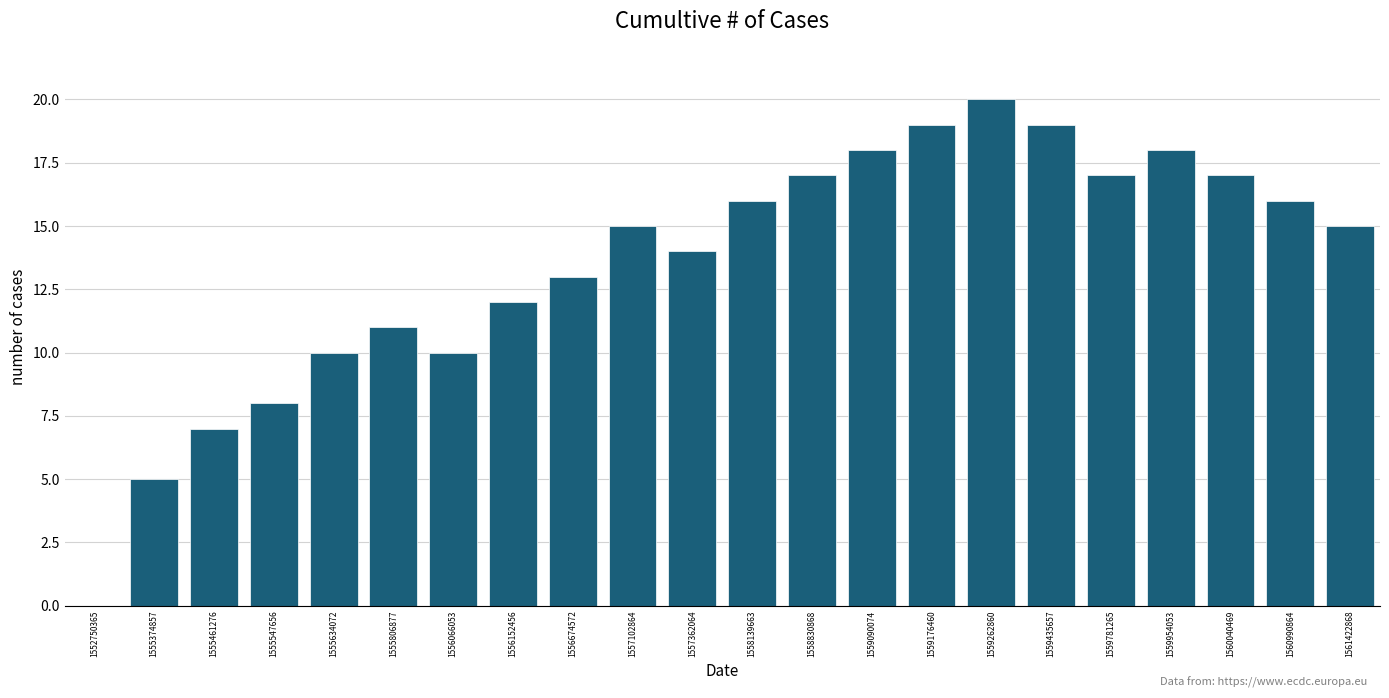

How many positive values are there?

21